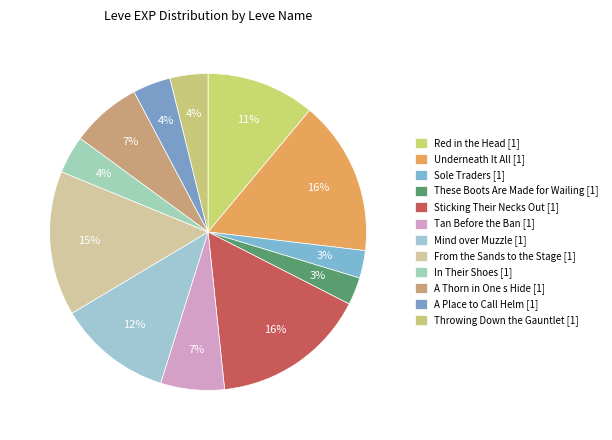

Count the number of slices in the pie.

12